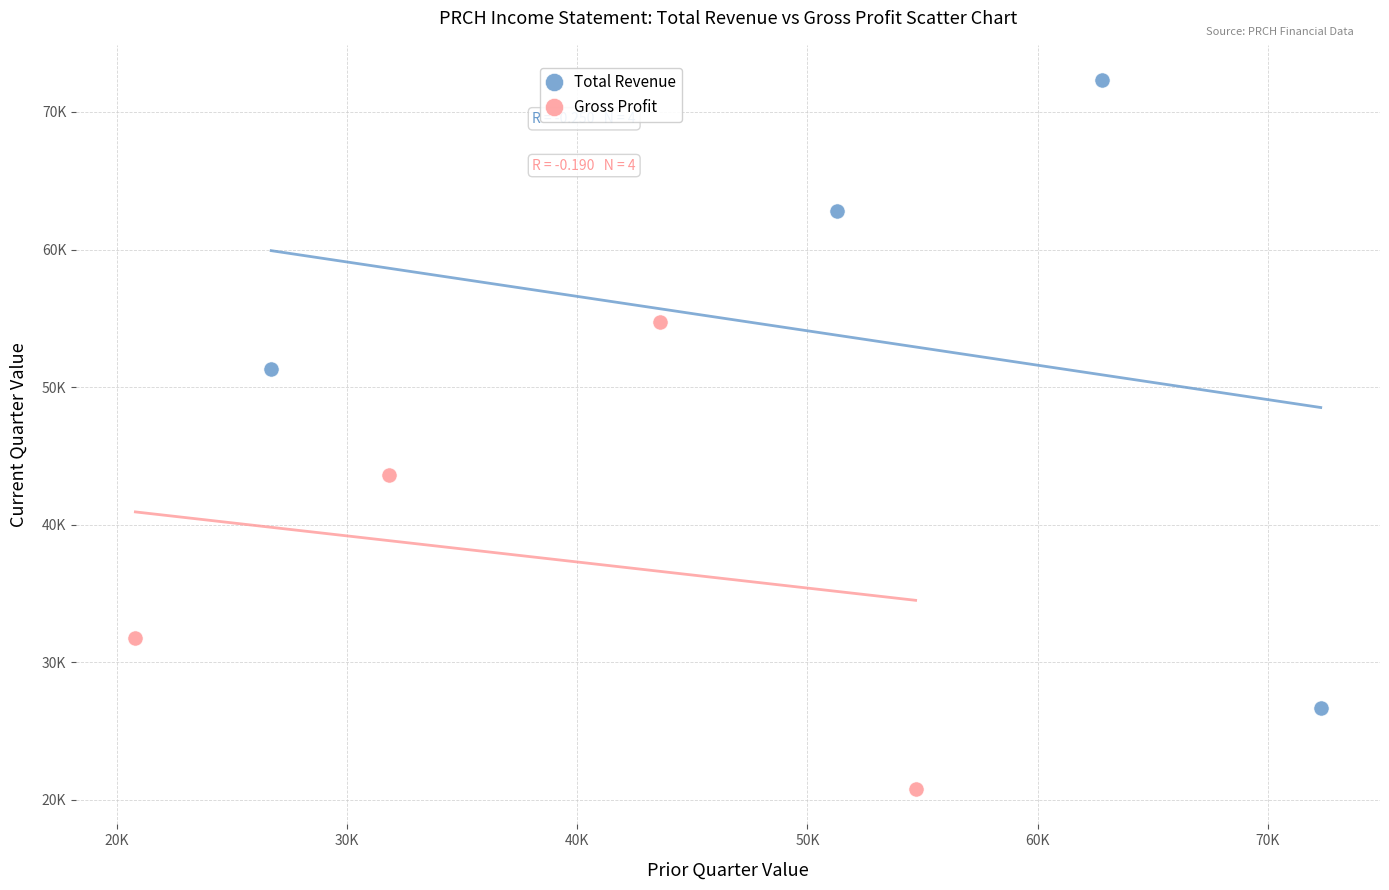

Which series reaches the maximum Y coordinate?

Total Revenue